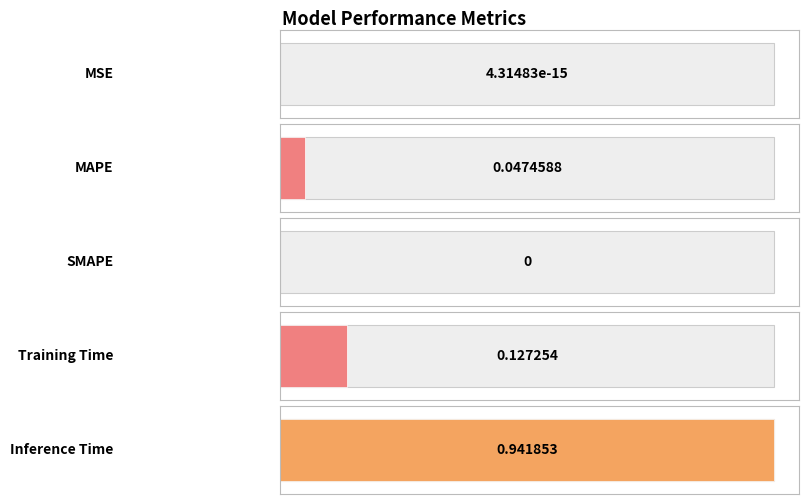

How many bars are there in total?

5